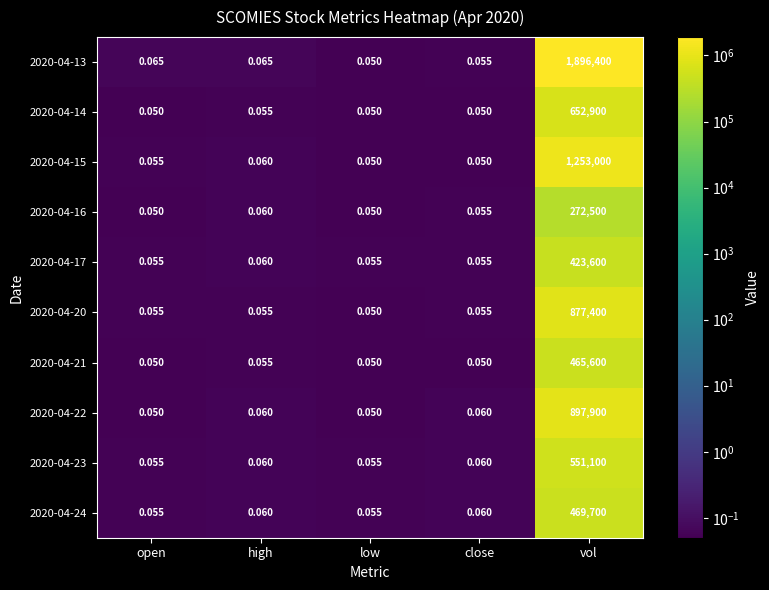

Which category has the highest value in the 2020-04-17 series?

vol